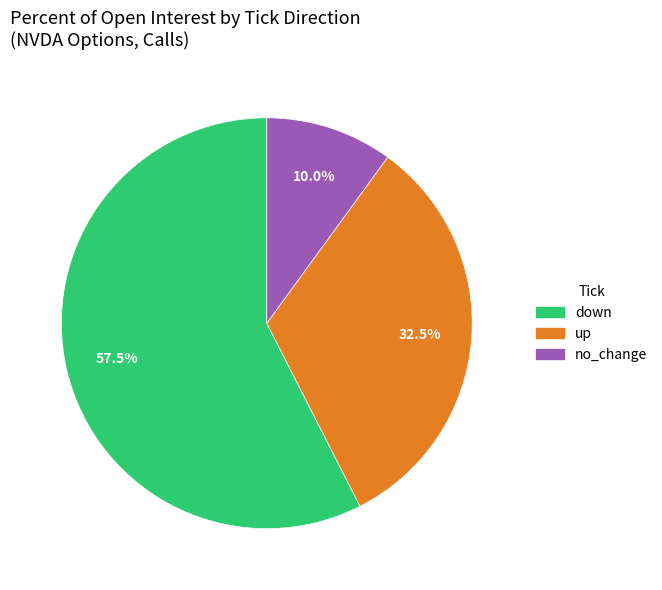

To the nearest percent, what is the combined percentage of no_change and up?

42%